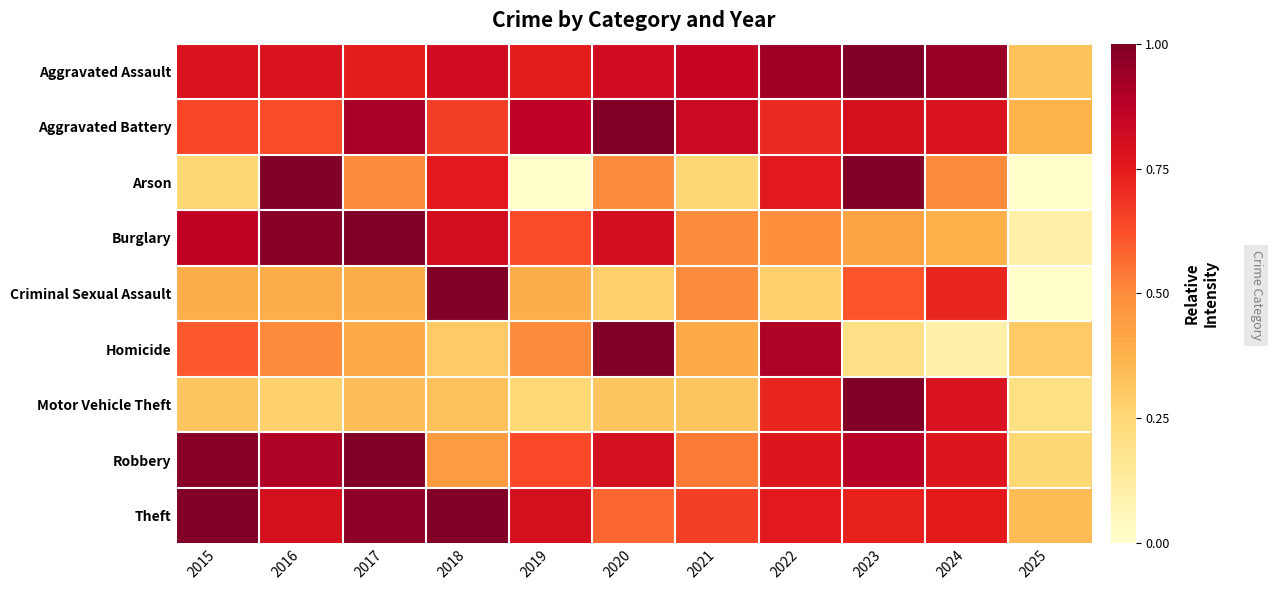

Reading right to left, what are all the values shown in this chart?

Aggravated Assault: 2025=0.3	2024=0.9	2023=1.0	2022=0.9	2021=0.8	2020=0.8	2019=0.7	2018=0.8	2017=0.7	2016=0.8	2015=0.8
Aggravated Battery: 2025=0.4	2024=0.8	2023=0.8	2022=0.7	2021=0.8	2020=1.0	2019=0.9	2018=0.7	2017=0.9	2016=0.6	2015=0.6
Arson: 2025=0.0	2024=0.5	2023=1.0	2022=0.8	2021=0.2	2020=0.5	2019=0.0	2018=0.8	2017=0.5	2016=1.0	2015=0.2
Burglary: 2025=0.1	2024=0.4	2023=0.4	2022=0.5	2021=0.5	2020=0.8	2019=0.6	2018=0.8	2017=1.0	2016=1.0	2015=0.9
Criminal Sexual Assault: 2025=0.0	2024=0.7	2023=0.6	2022=0.3	2021=0.5	2020=0.3	2019=0.4	2018=1.0	2017=0.4	2016=0.4	2015=0.4
Homicide: 2025=0.3	2024=0.1	2023=0.2	2022=0.9	2021=0.4	2020=1.0	2019=0.5	2018=0.3	2017=0.4	2016=0.5	2015=0.6
Motor Vehicle Theft: 2025=0.2	2024=0.8	2023=1.0	2022=0.7	2021=0.3	2020=0.3	2019=0.2	2018=0.3	2017=0.3	2016=0.3	2015=0.3
Robbery: 2025=0.2	2024=0.8	2023=0.9	2022=0.8	2021=0.5	2020=0.8	2019=0.6	2018=0.5	2017=1.0	2016=0.9	2015=1.0
Theft: 2025=0.3	2024=0.7	2023=0.7	2022=0.8	2021=0.7	2020=0.6	2019=0.8	2018=1.0	2017=1.0	2016=0.8	2015=1.0